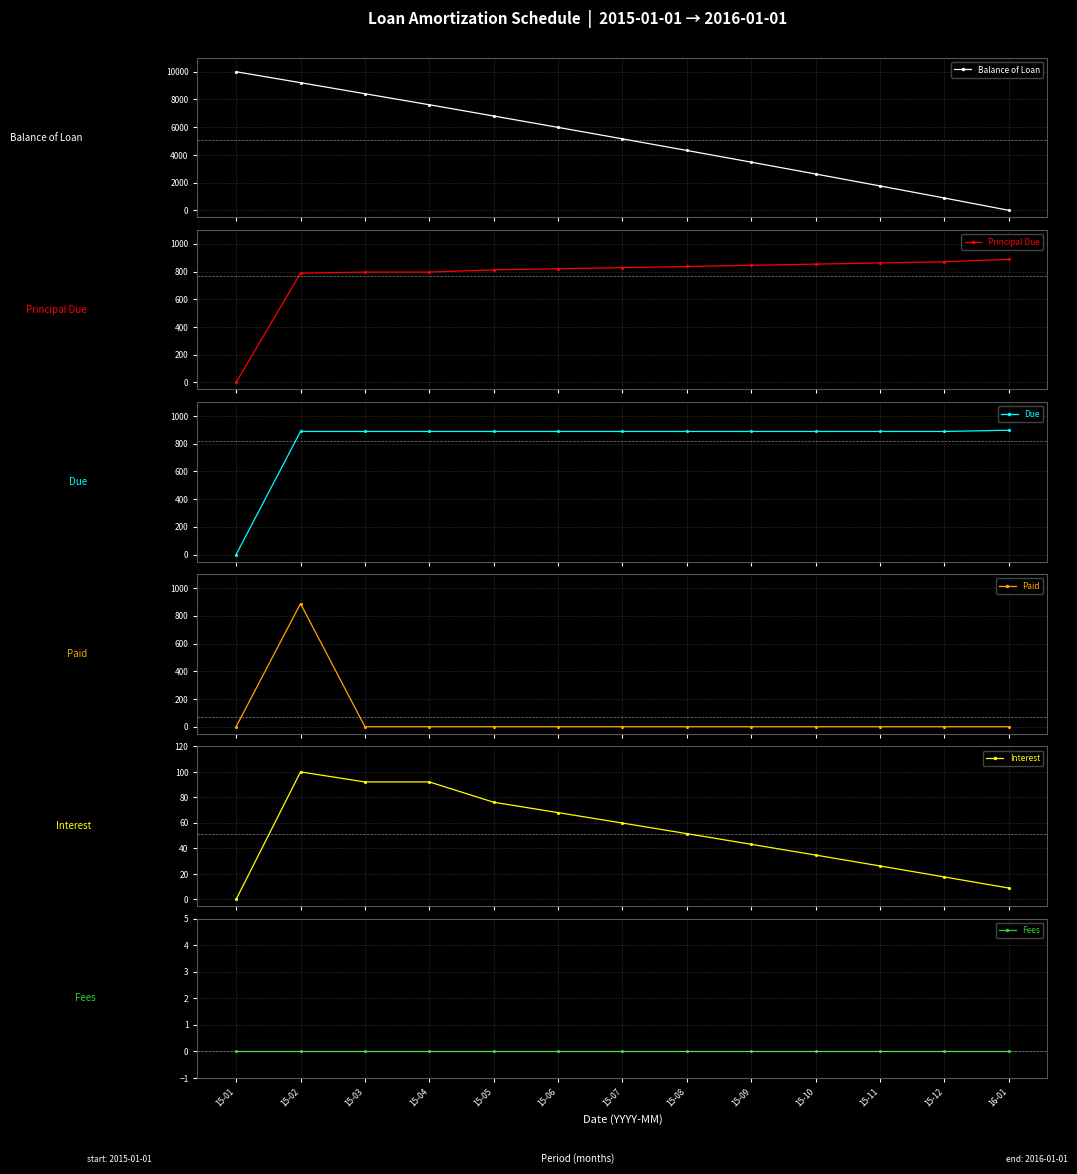

What is the greatest value displayed?

10000.0